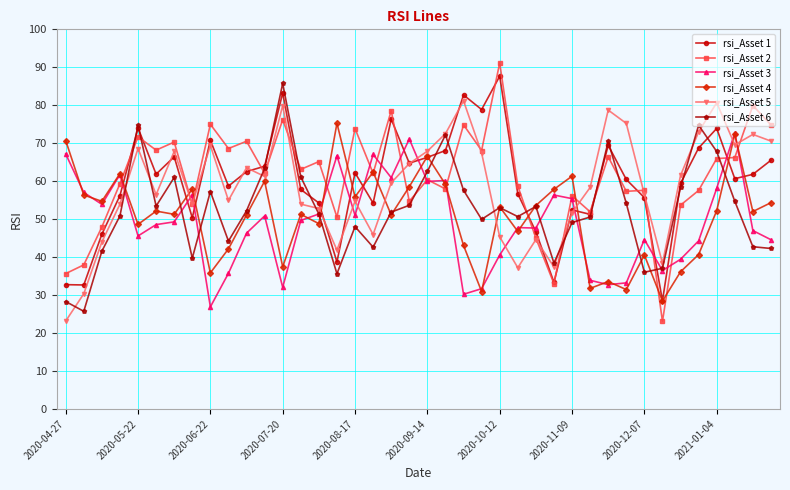

What is the difference between the second highest and minimum values in the rsi_Asset 1 series?

54.8